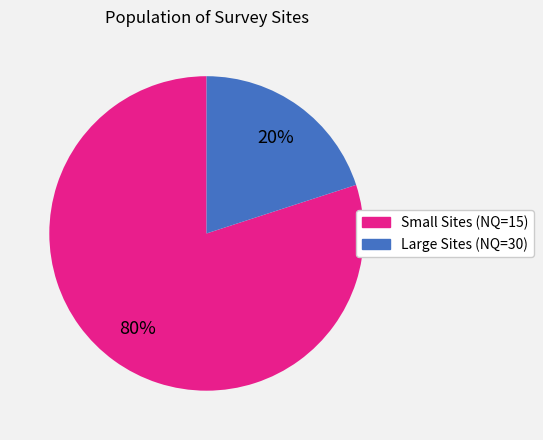

To the nearest percent, what is the difference between the largest and smallest slice percentages?

60%